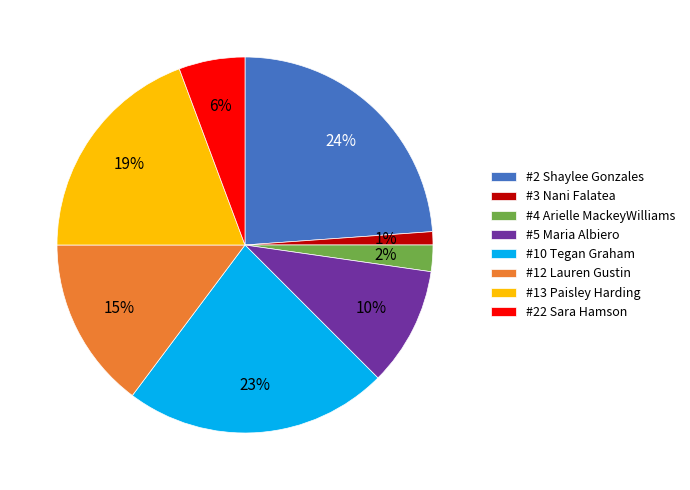

Approximately how many times larger is the value at #4 Arielle MackeyWilliams compared to #5 Maria Albiero?

0.2